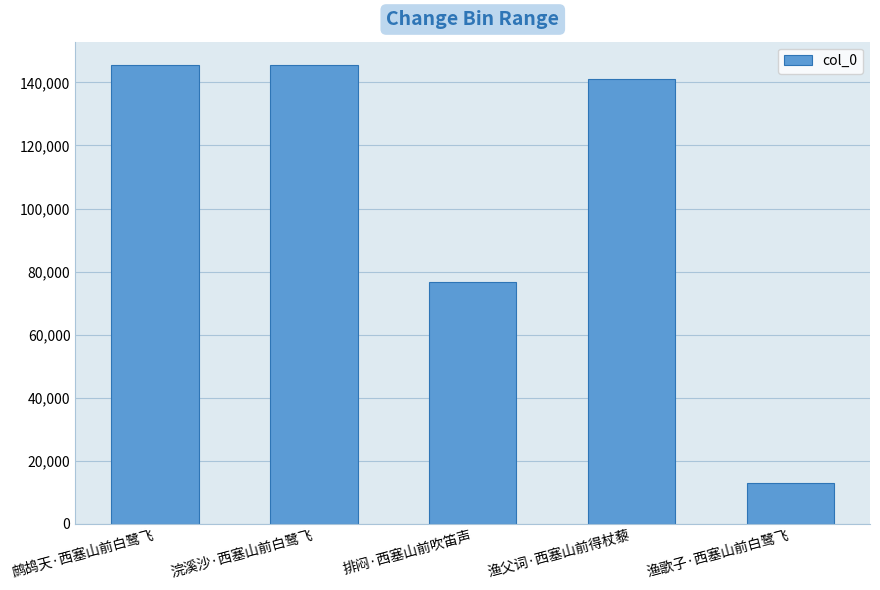

Is it true that the value at 排闷·西塞山前吹笛声 is 117602?

False